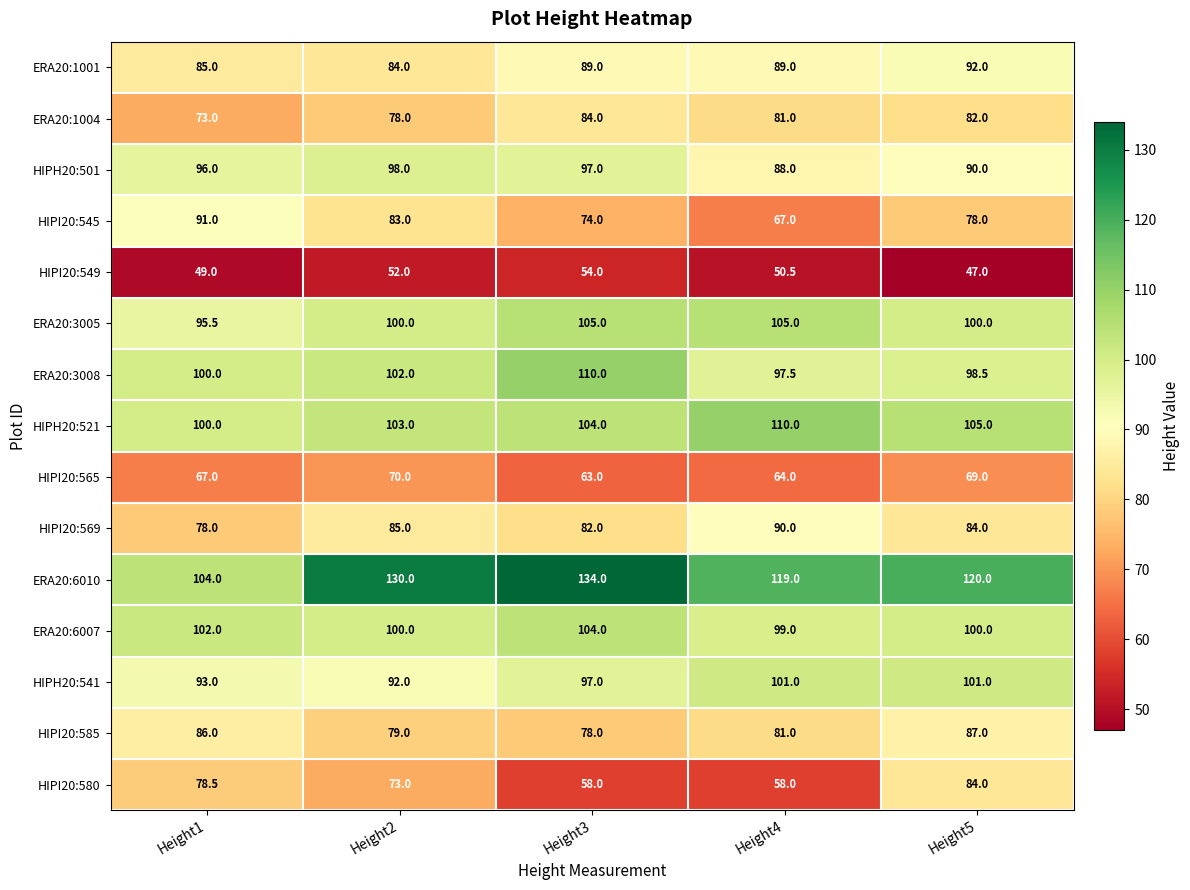

What is the total value across all series at Height1?

1298.0